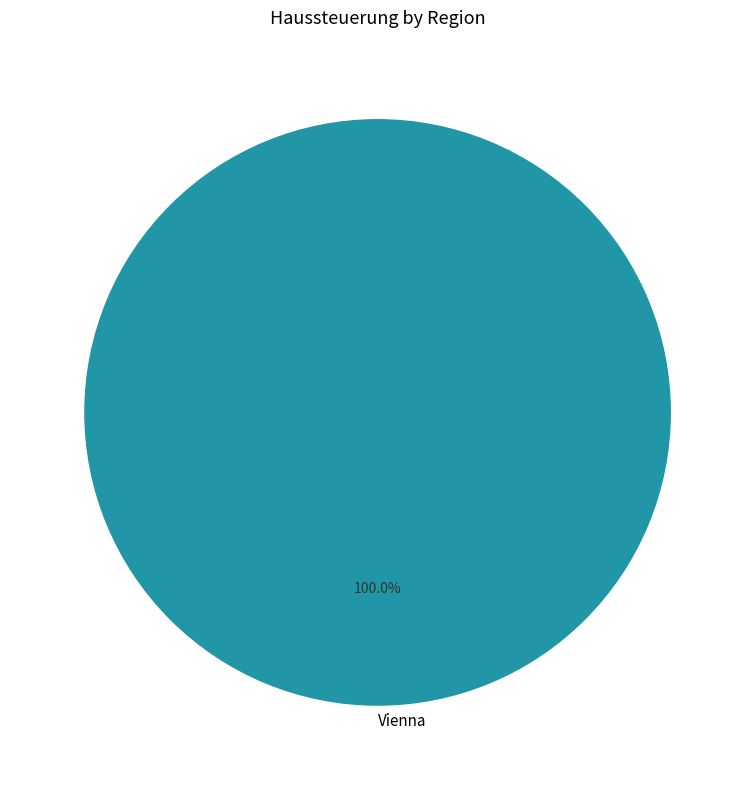

Rank the categories by value from lowest to highest.

Vienna